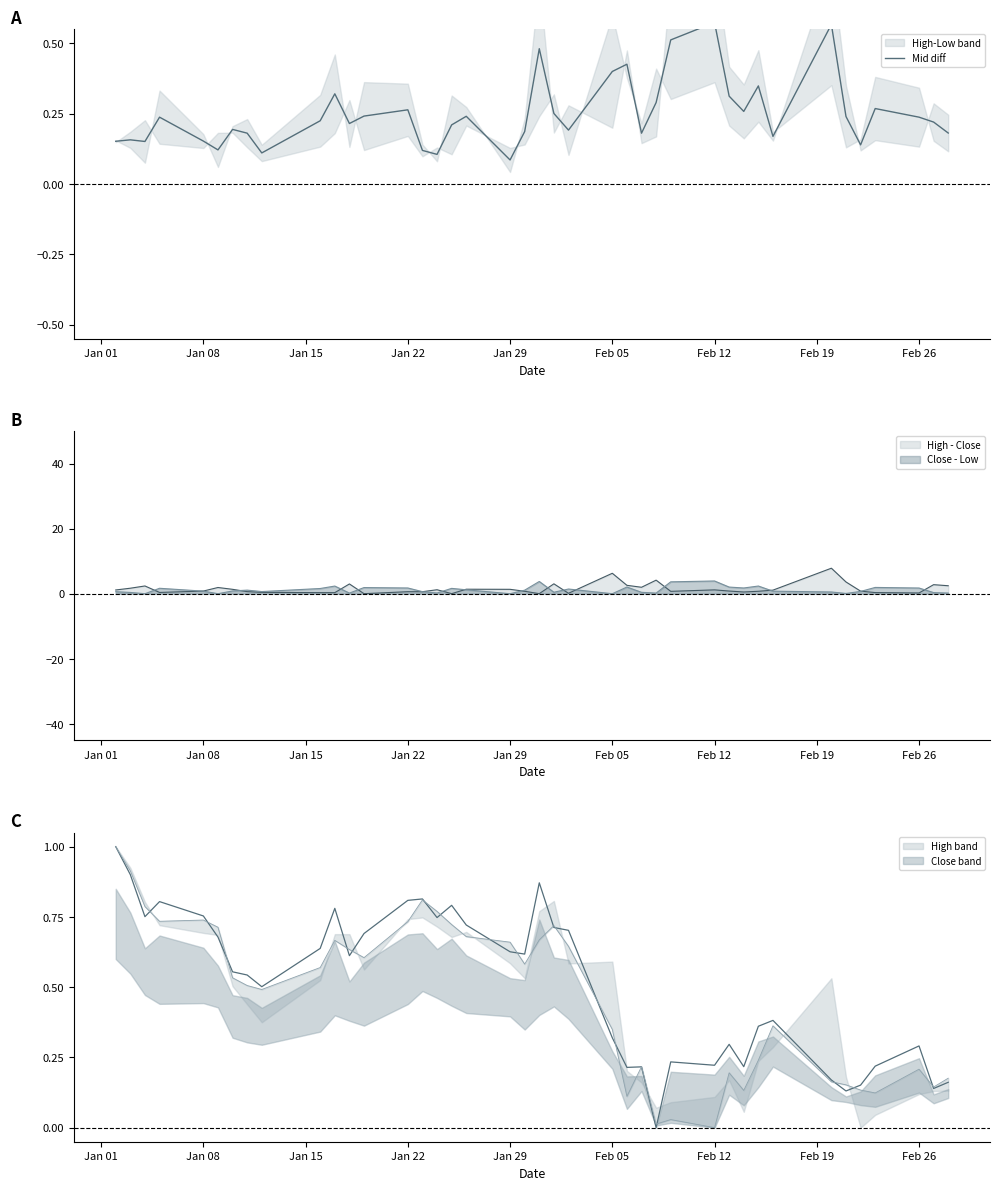

True or false: the data has more than 2 interior local peaks.

True